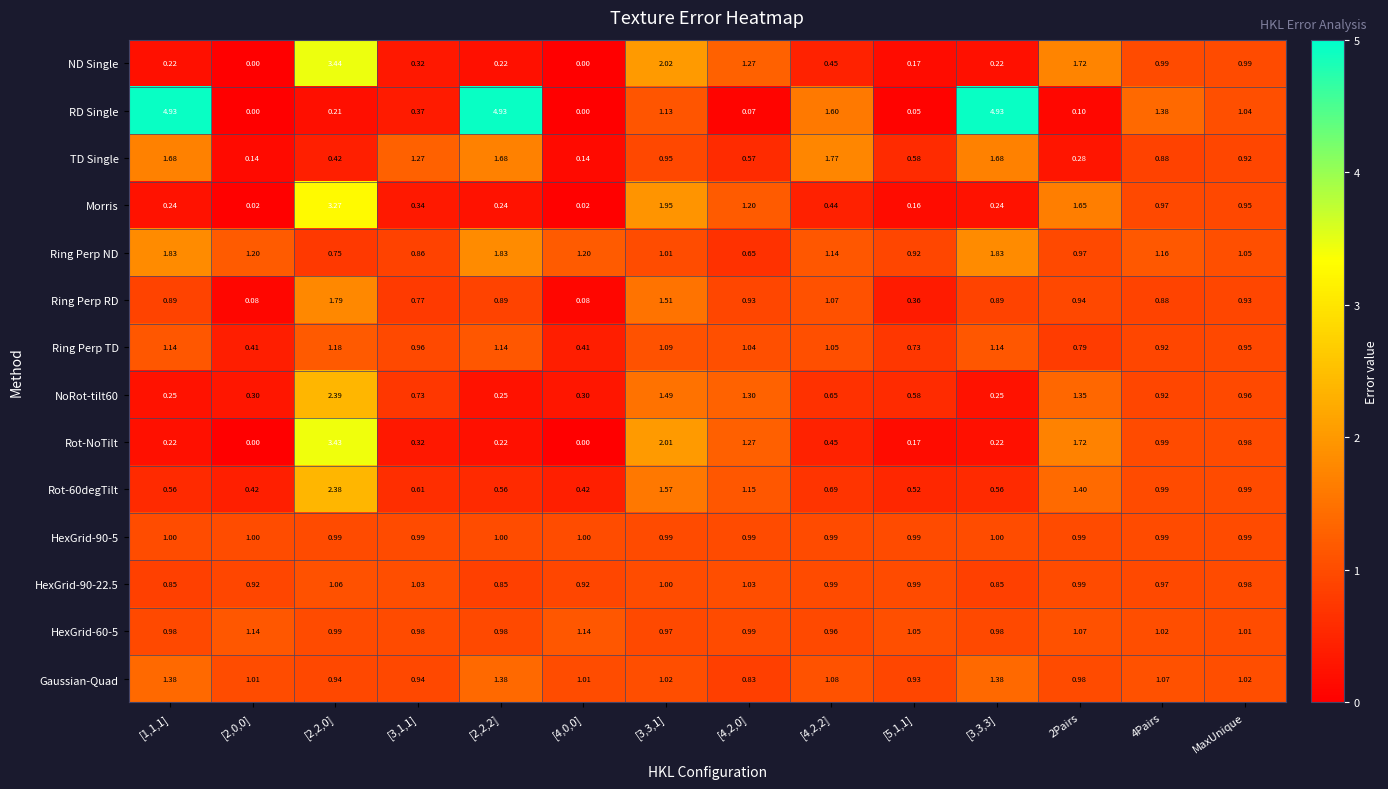

Is the value of RD Single at [5,1,1] greater than the value of NoRot-tilt60 at [4,2,0]?

No